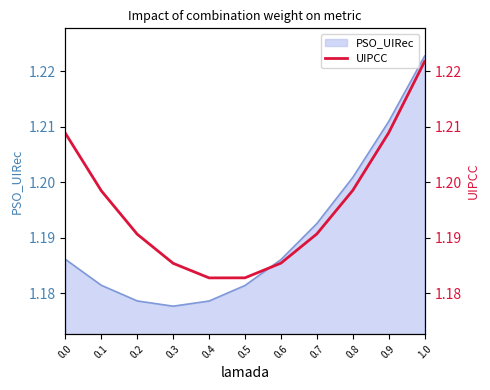

True or false: PSO_UIRec has a value of 1.6 at 0.1.

False